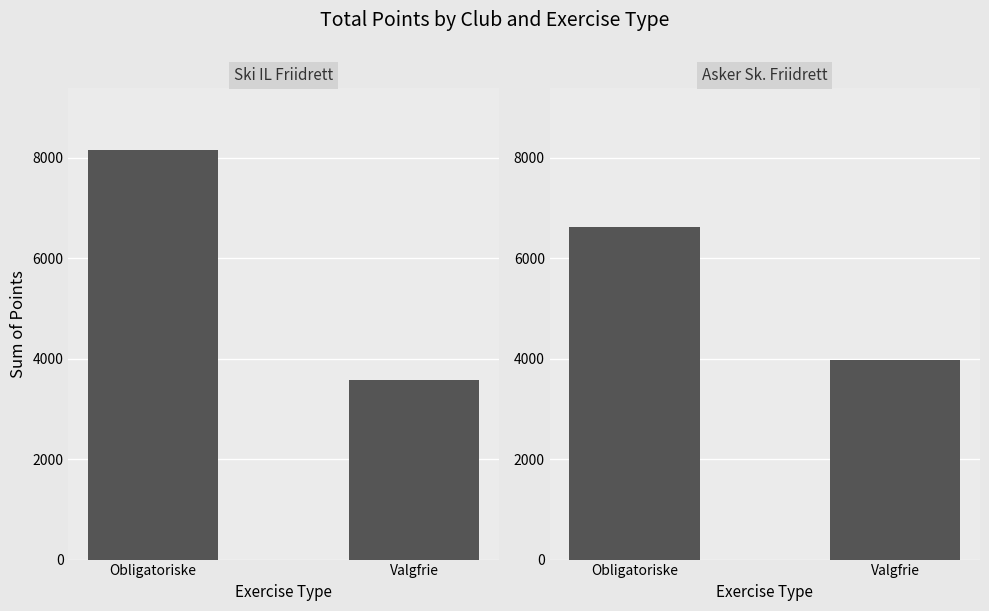

Reading right to left, extract all data points from this chart.

Ski IL Friidrett: Valgfrie=3584	Obligatoriske=8157
Asker Sk. Friidrett: Valgfrie=3974	Obligatoriske=6617